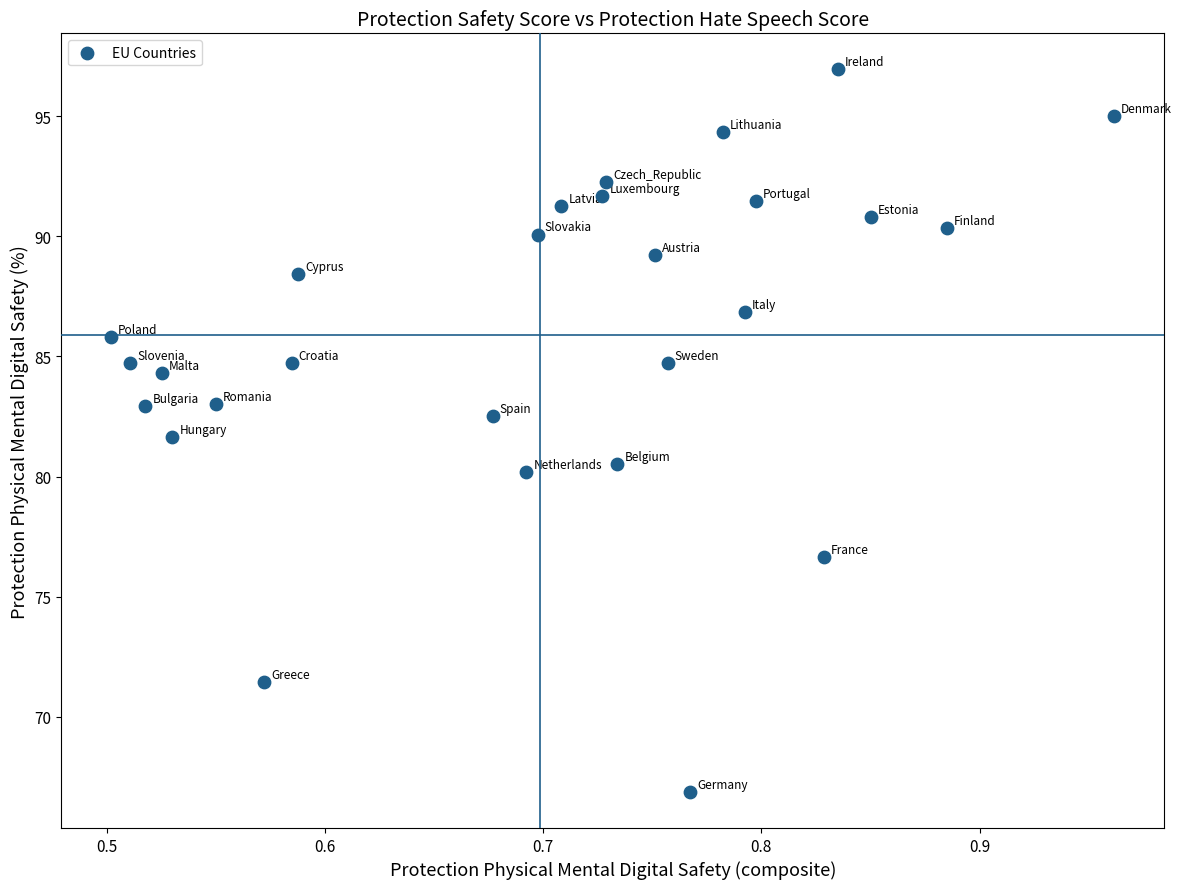

What is the range of Y values (max minus min)?

30.1